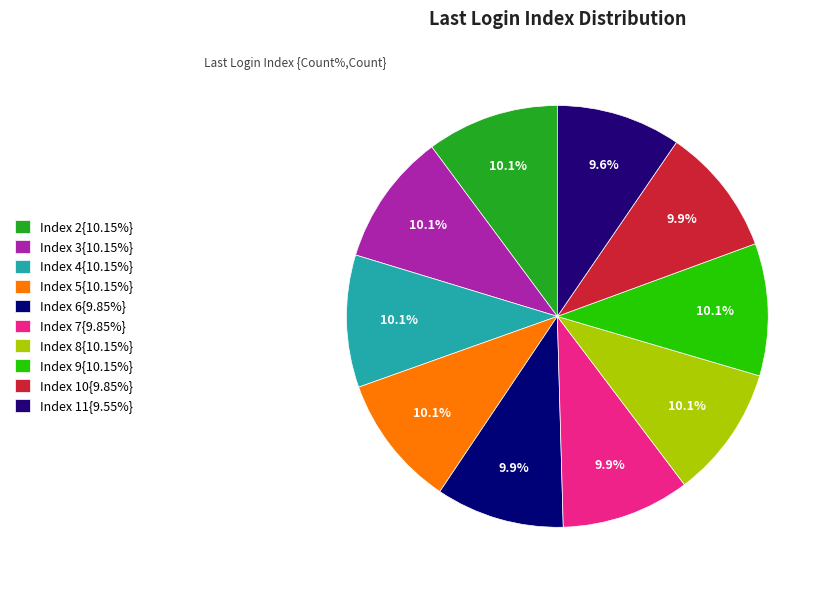

How many segments does this pie chart have?

10